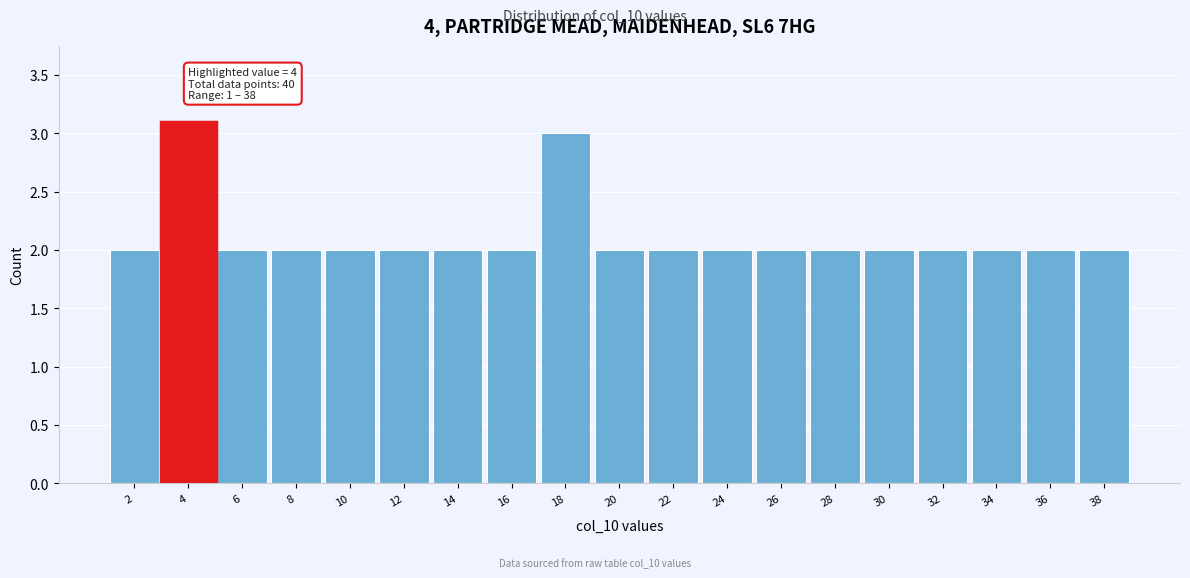

Reading right to left, extract all data points from this chart.

38=2	36=2	34=2	32=2	30=2	28=2	26=2	24=2	22=2	20=2	18=3	16=2	14=2	12=2	10=2	8=2	6=2	4=3	2=2